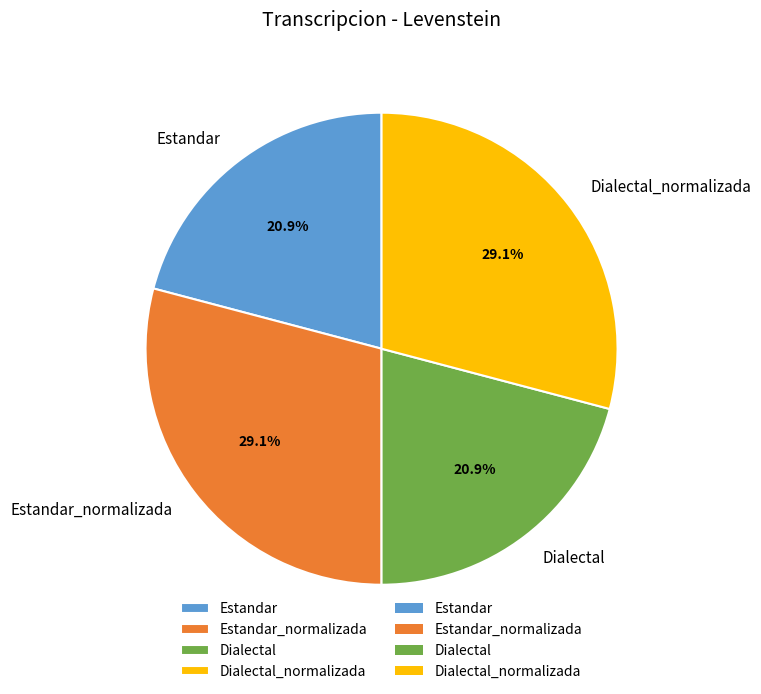

To the nearest percent, what percentage of the pie is Dialectal?

21%